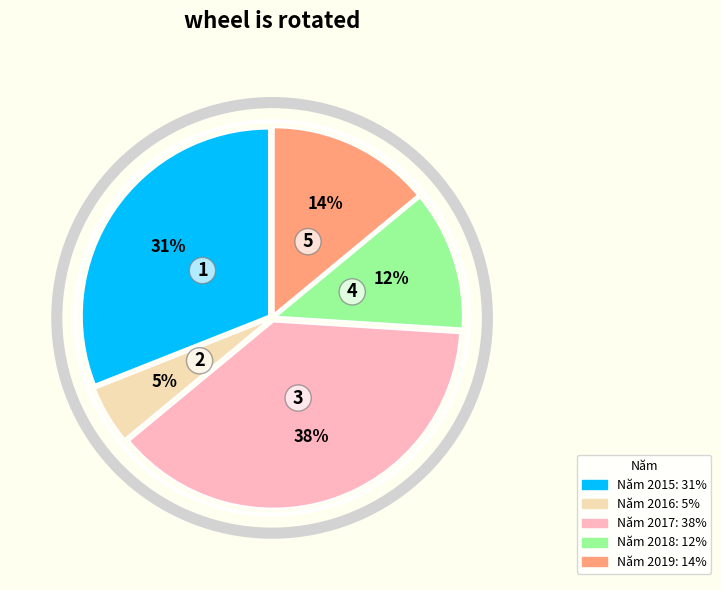

True or false: Năm 2019 accounts for 14% of the total.

True